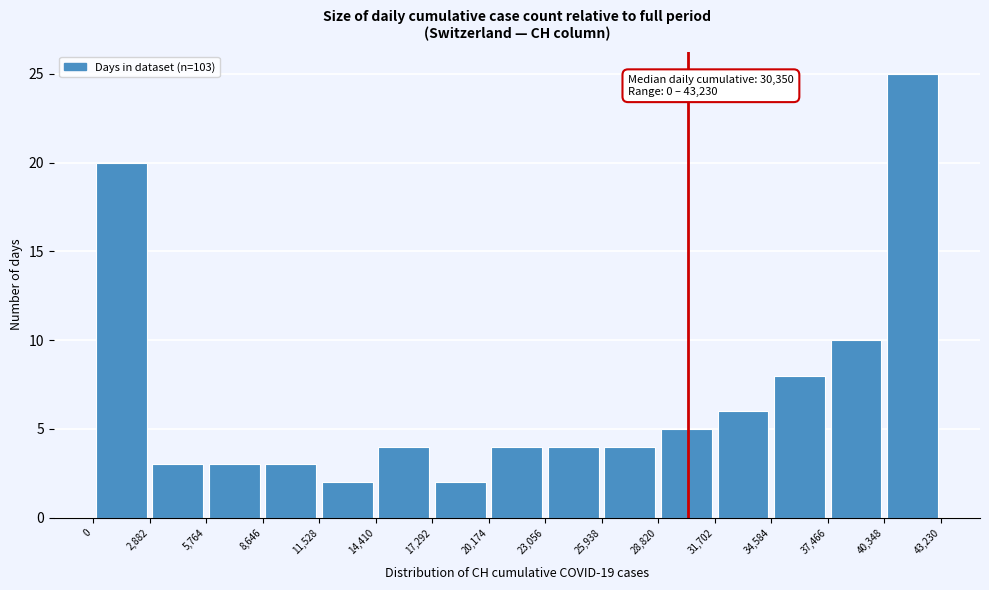

Over which range of the x-axis is the bar tallest?

40,348 to 43,230